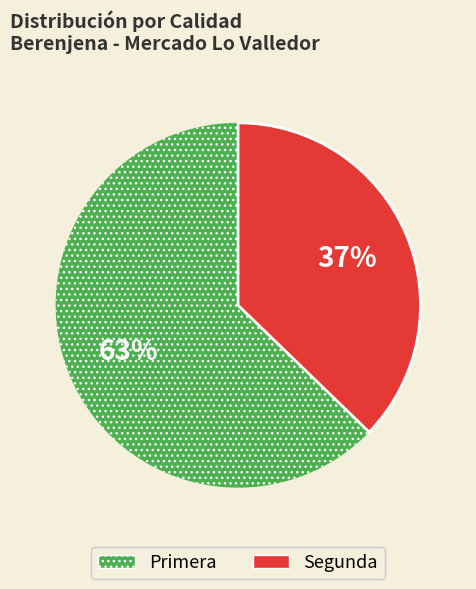

Is there any slice that represents more than half of the pie?

Yes